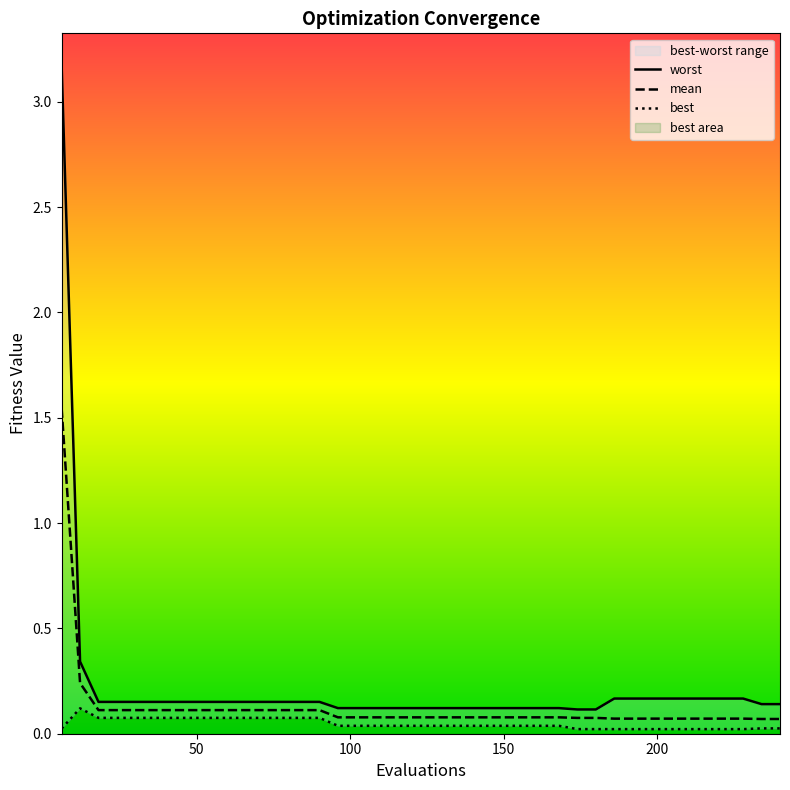

At which label is best closest to 0?

186